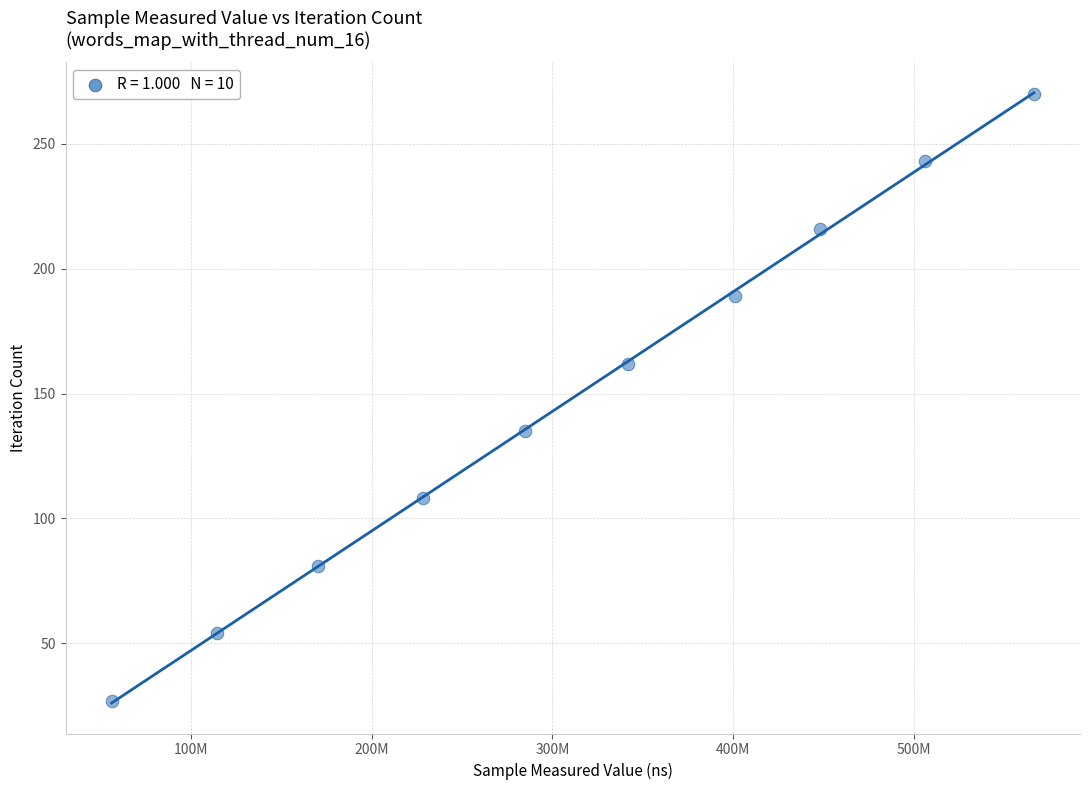

What is the average X value?

311744733